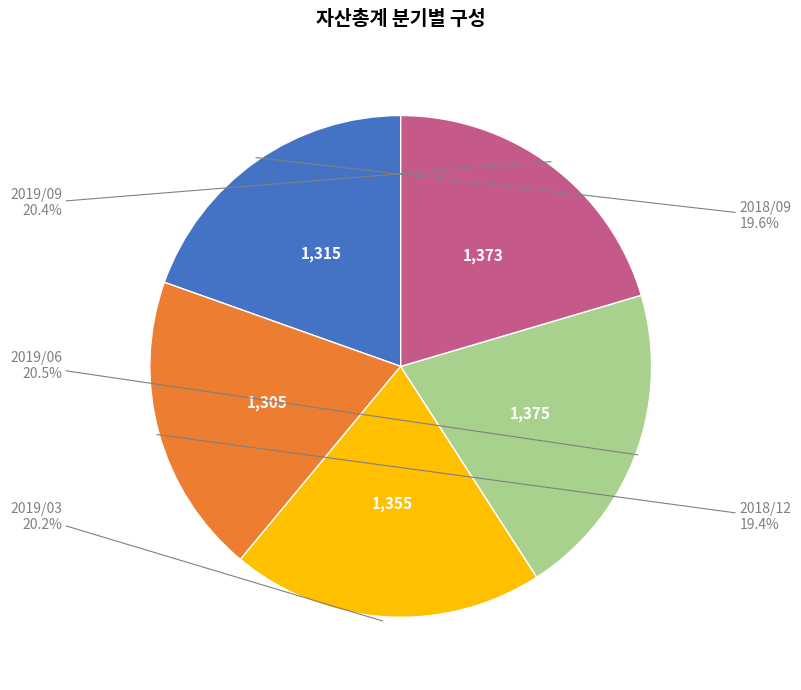

Which has a higher value, 2019/03 or 2018/12?

2019/03